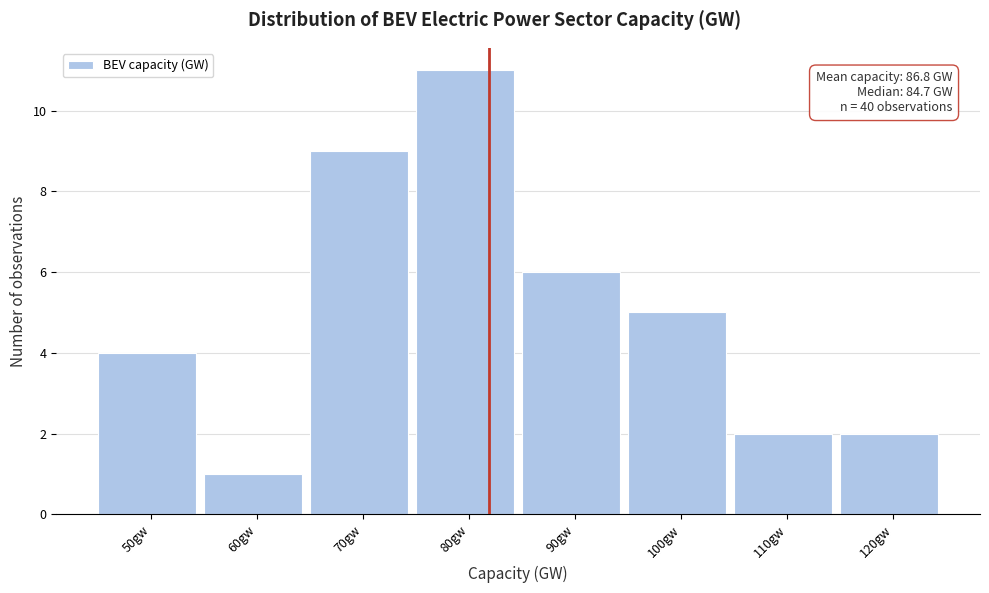

Reading left to right, what are all the values shown in this chart?

50gw=4	60gw=1	70gw=9	80gw=11	90gw=6	100gw=5	110gw=2	120gw=2